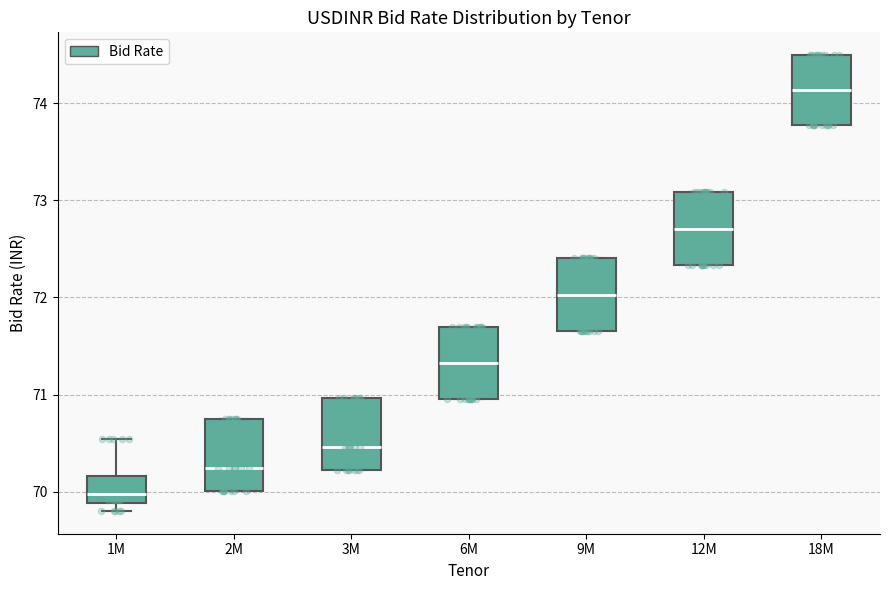

Which box has the lowest median line?

1M